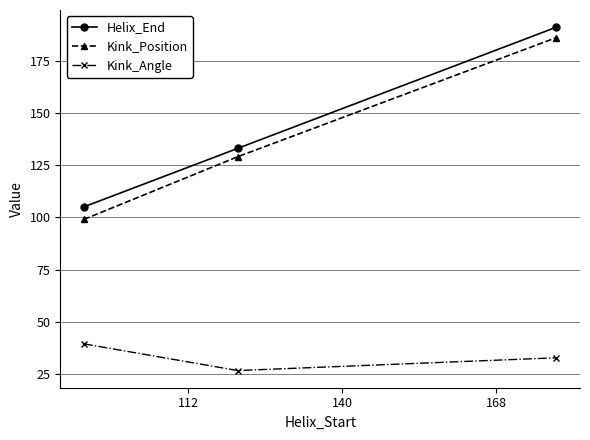

What is the sum of all Kink_Position values?

414.0